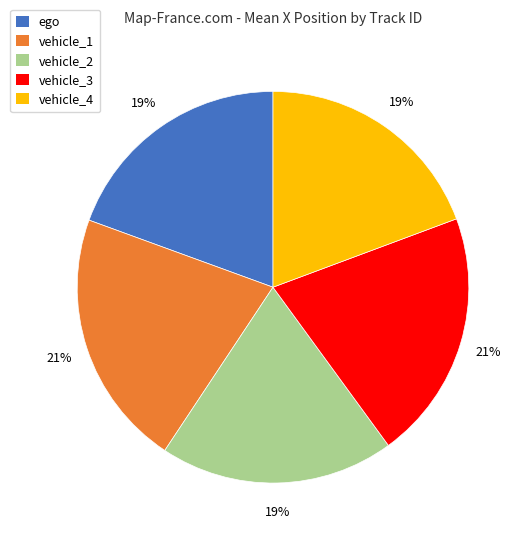

Is the sum of vehicle_1 and vehicle_3 greater than half?

No